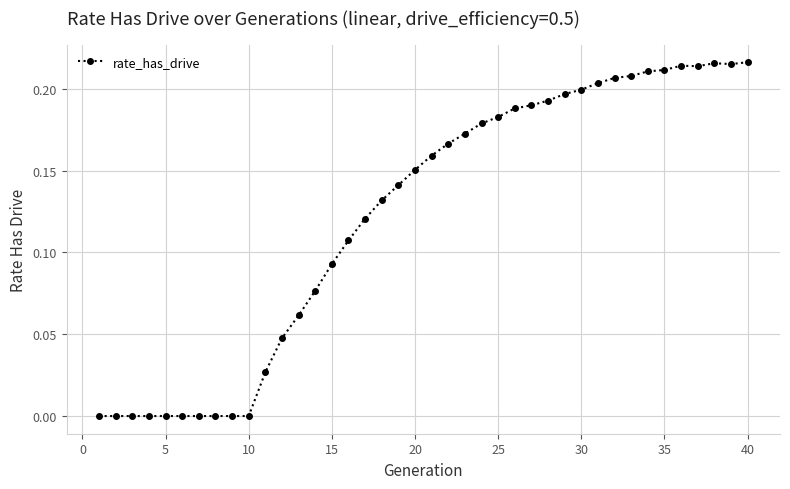

True or false: the data has more than 0 interior local peaks.

True